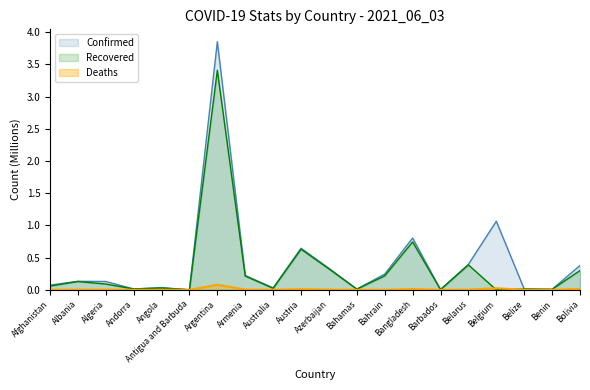

At which category does Recovered reach its first local peak?

Albania